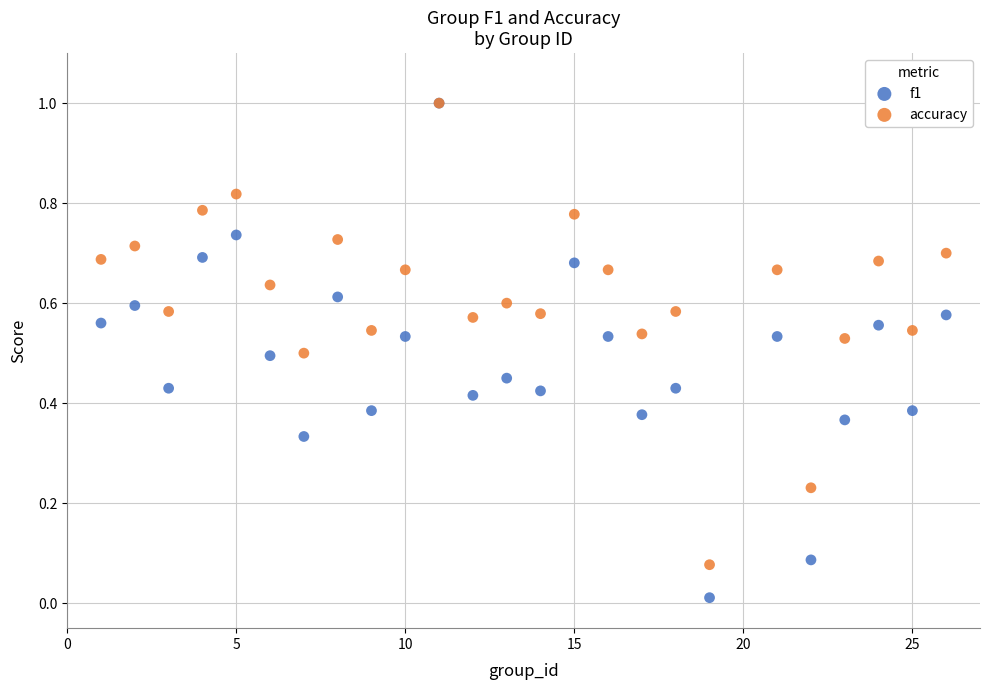

Which series reaches the minimum Y coordinate?

f1